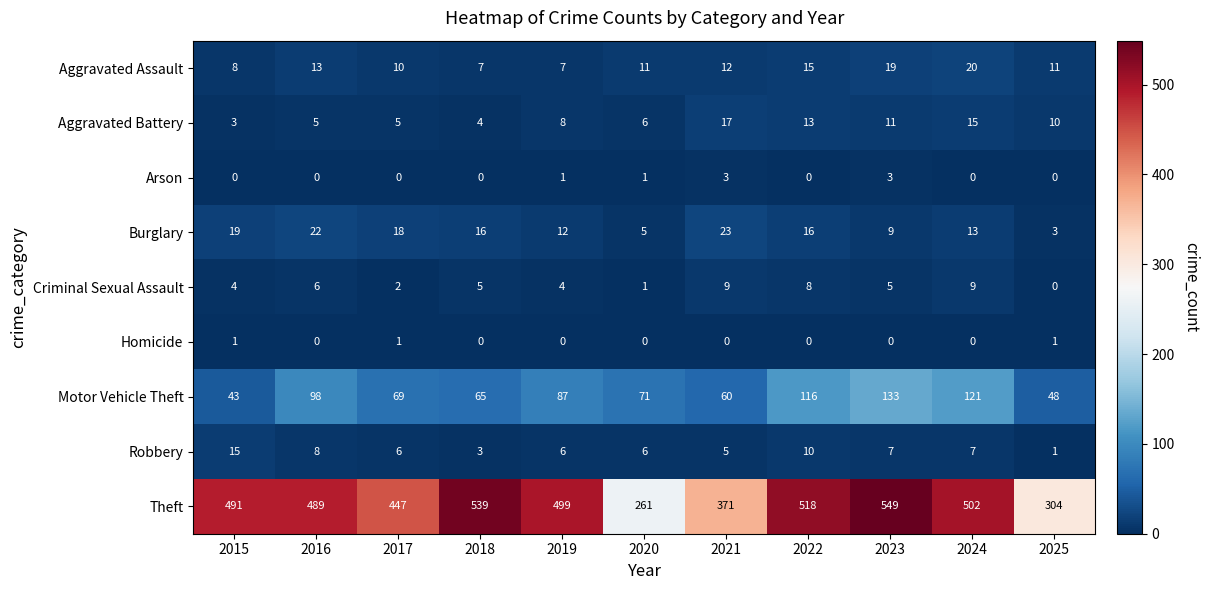

Which series has the largest total across all categories?

Theft